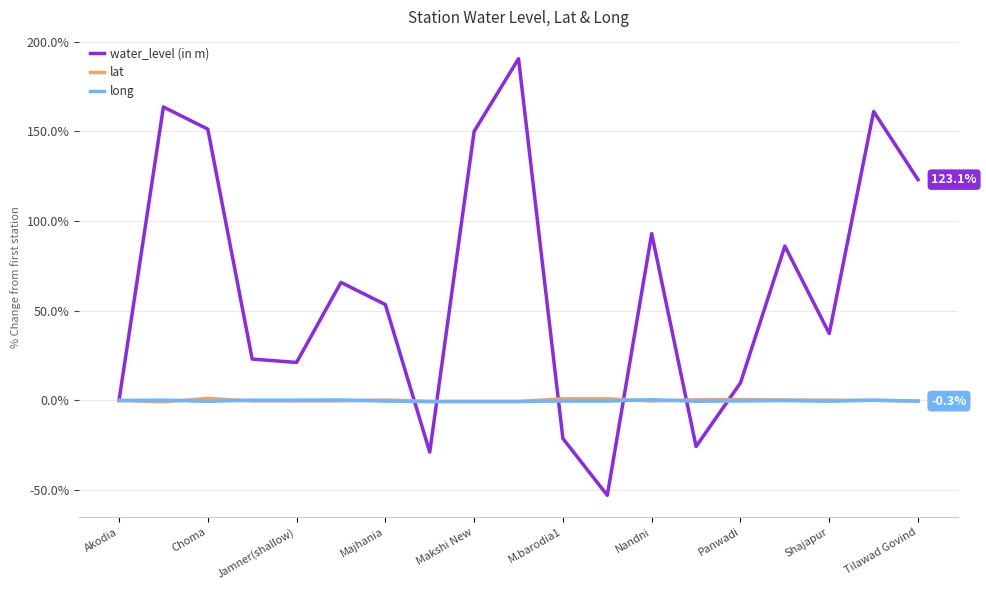

Which series has the largest total across all categories?

water_level (in m)